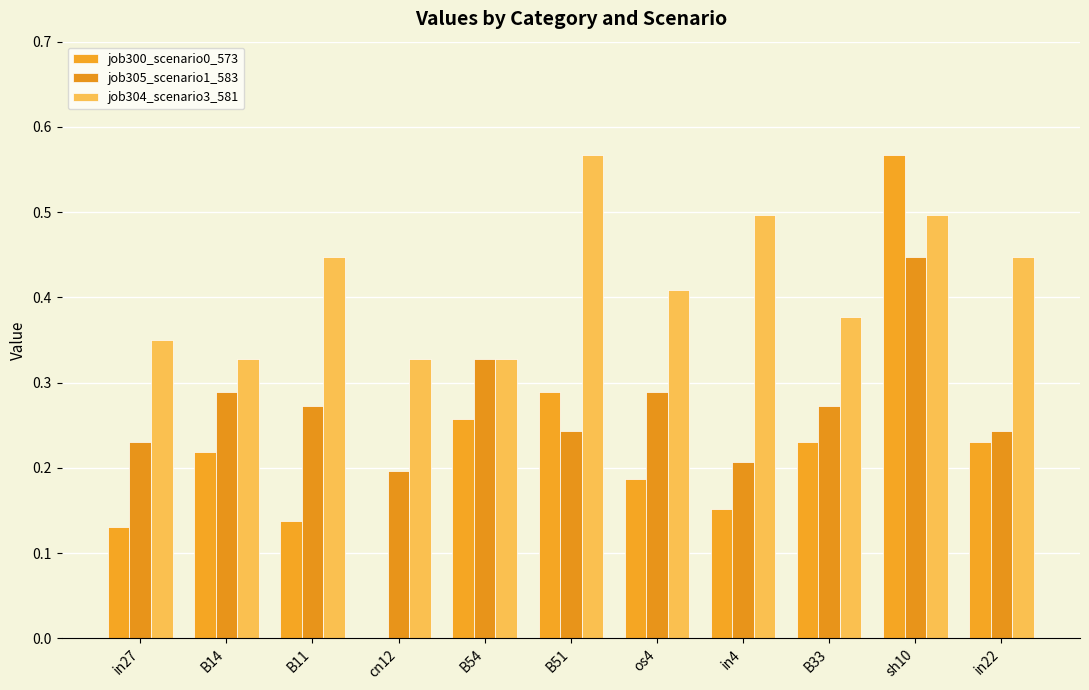

How many series are shown in this chart?

3